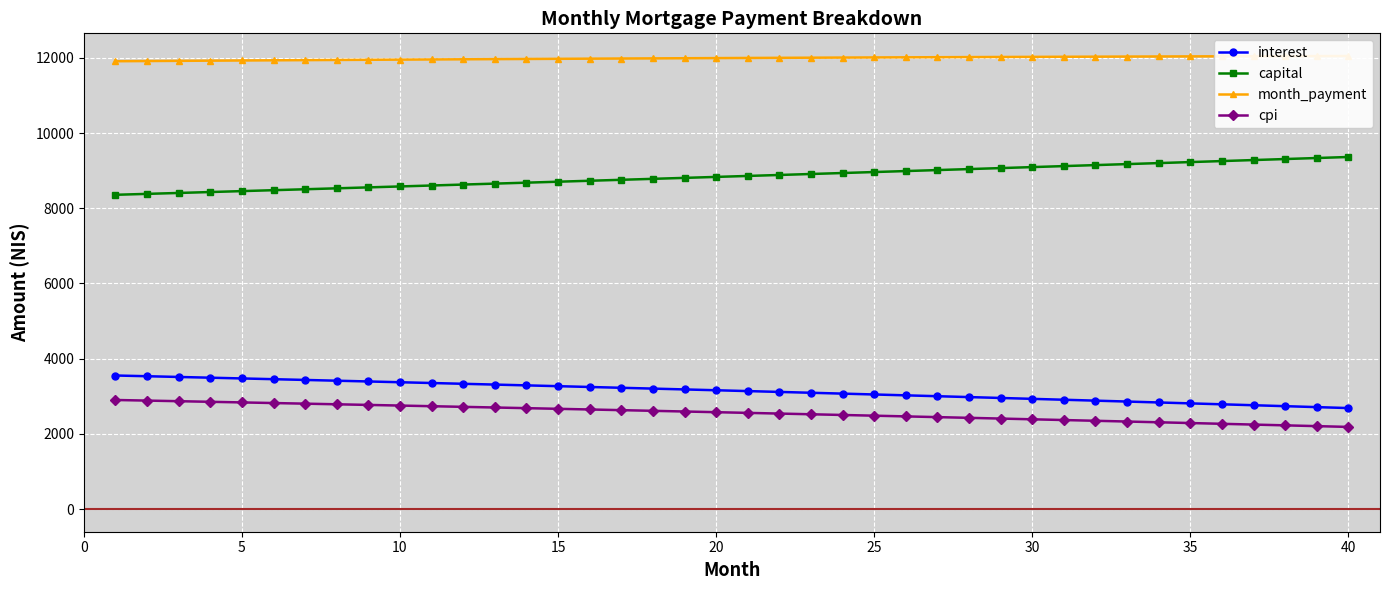

Reading right to left, extract all data points from this chart.

interest: 2686.0	2711.2	2736.3	2761.2	2786.0	2810.6	2835.0	2859.2	2883.3	2907.2	2931.0	2954.6	2978.0	3001.3	3024.4	3047.3	3070.1	3092.7	3115.2	3137.5	3159.7	3181.7	3203.5	3225.2	3246.8	3268.2	3289.4	3310.5	3331.4	3352.2	3372.9	3393.3	3413.7	3433.9	3453.9	3473.8	3493.6	3513.2	3532.7	3552.0
capital: 9362.9	9335.7	9308.6	9281.5	9254.5	9227.6	9200.8	9174.0	9147.3	9120.7	9094.2	9067.7	9041.4	9015.1	8988.9	8962.7	8936.7	8910.7	8884.8	8858.9	8833.2	8807.5	8781.9	8756.3	8730.8	8705.5	8680.1	8654.9	8629.7	8604.6	8579.6	8554.7	8529.8	8505.0	8480.2	8455.6	8431.0	8406.5	8382.0	8357.6
month_payment: 12048.9	12047.0	12044.9	12042.7	12040.5	12038.2	12035.7	12033.2	12030.6	12027.9	12025.2	12022.3	12019.4	12016.4	12013.2	12010.0	12006.8	12003.4	12000.0	11996.4	11992.8	11989.2	11985.4	11981.6	11977.6	11973.6	11969.5	11965.4	11961.2	11956.8	11952.5	11948.0	11943.5	11938.8	11934.2	11929.4	11924.6	11919.7	11914.7	11909.6
cpi: 2184.7	2205.6	2226.3	2246.9	2267.4	2287.7	2307.9	2327.9	2347.8	2367.6	2387.2	2406.7	2426.1	2445.3	2464.4	2483.4	2502.3	2521.0	2539.6	2558.0	2576.3	2594.5	2612.6	2630.5	2648.4	2666.0	2683.6	2701.0	2718.4	2735.6	2752.6	2769.6	2786.4	2803.1	2819.7	2836.1	2852.5	2868.7	2884.8	2900.8